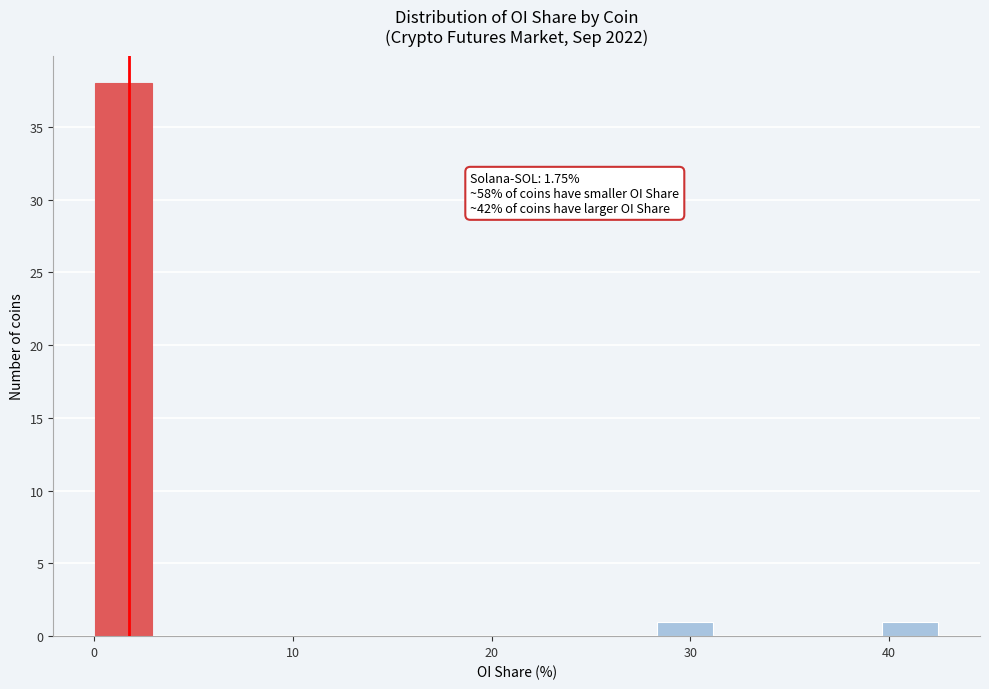

Around what value on the x-axis is the tallest bar? Give the approximate position of its centre, as read against the axis.

1